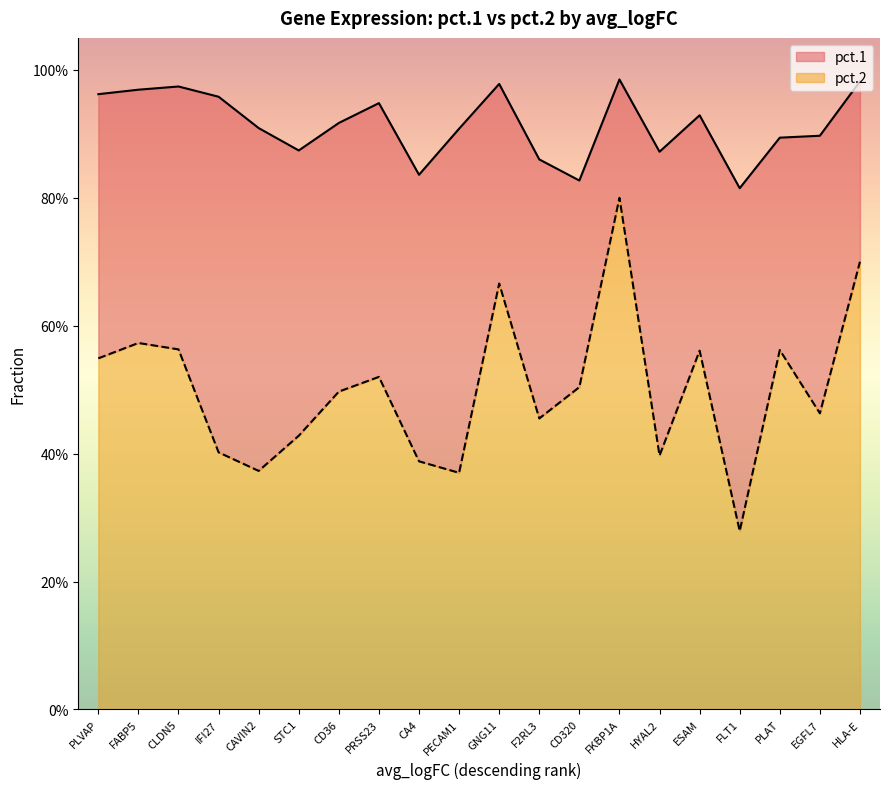

Read the pct.1 value at PLVAP.

1.0